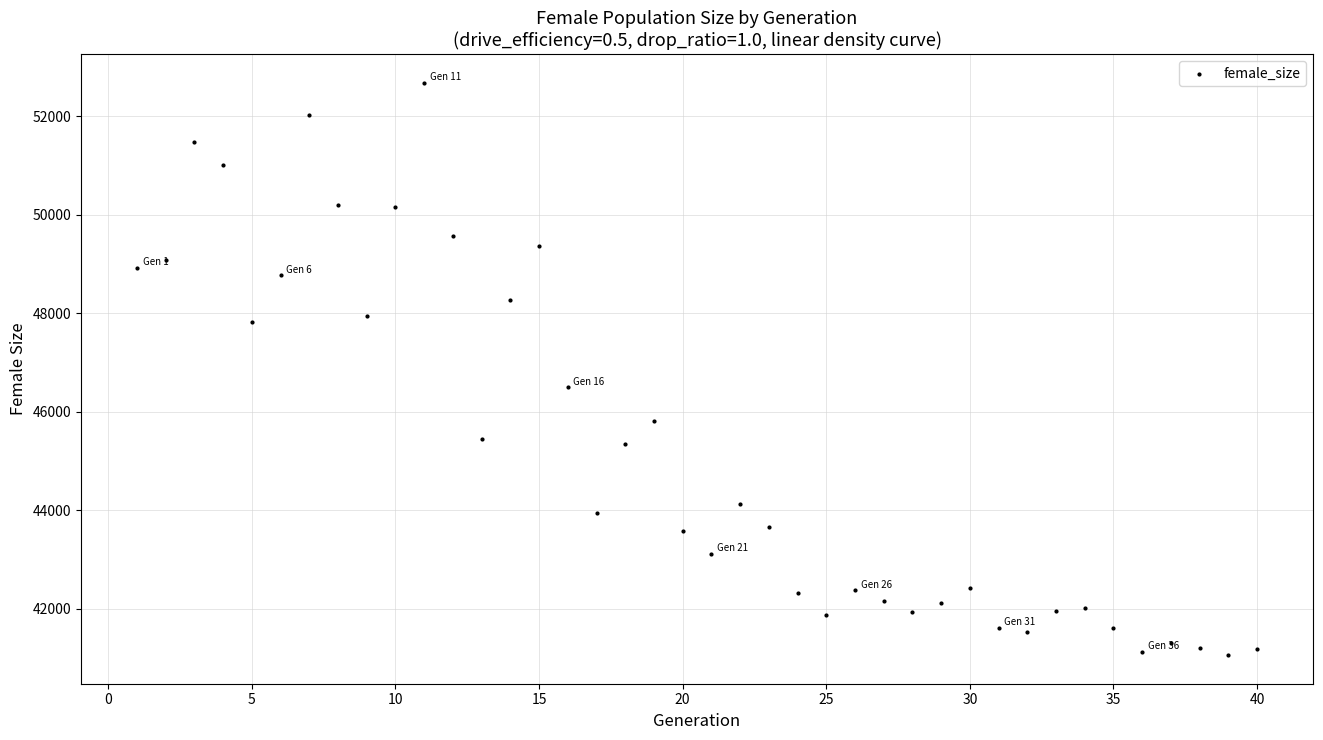

What Y value in the scatter plot is closest to 46870?

46494